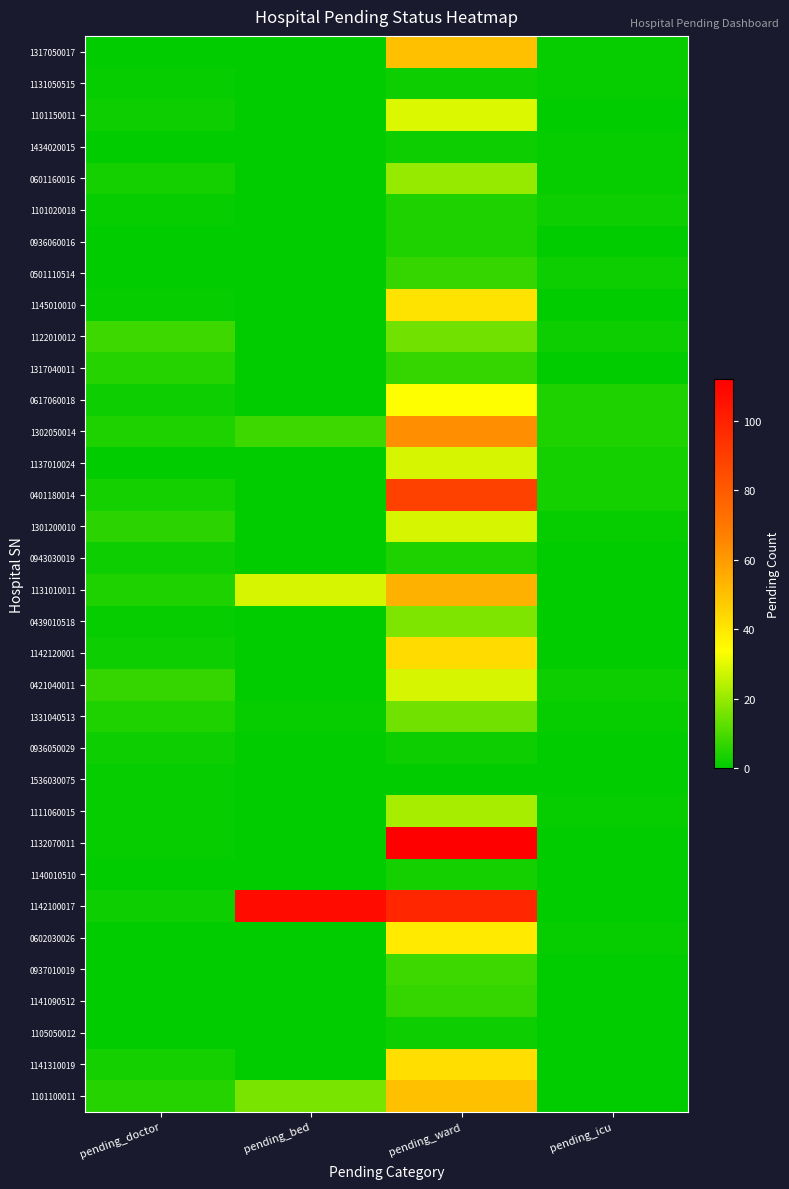

Count the number of data series in this chart.

34